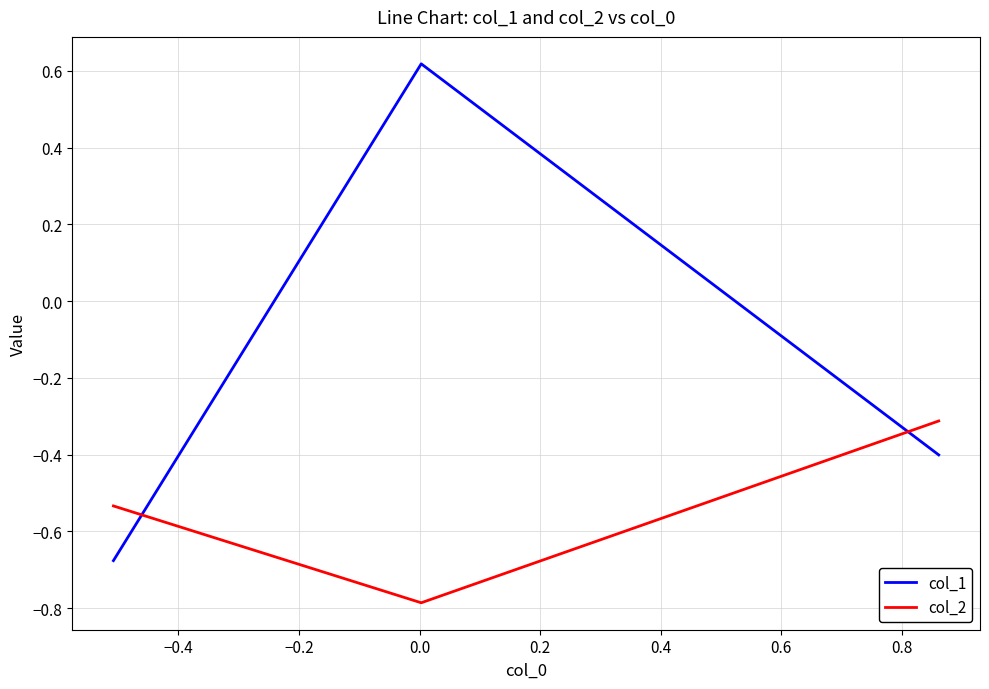

Is this an area chart (filled region under the line)?

No